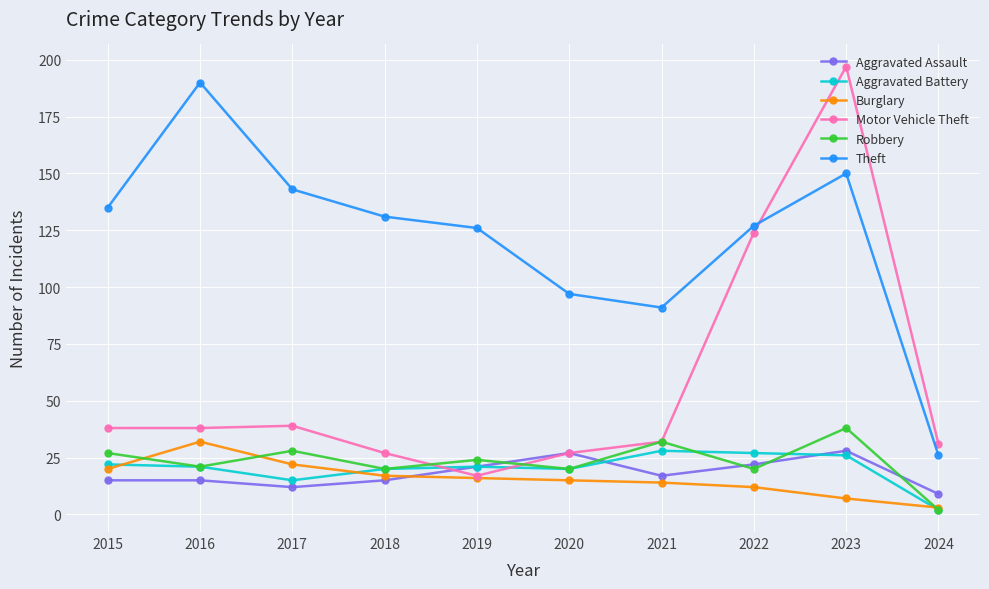

What are all the series names shown in the legend?

Aggravated Assault, Aggravated Battery, Burglary, Motor Vehicle Theft, Robbery, Theft